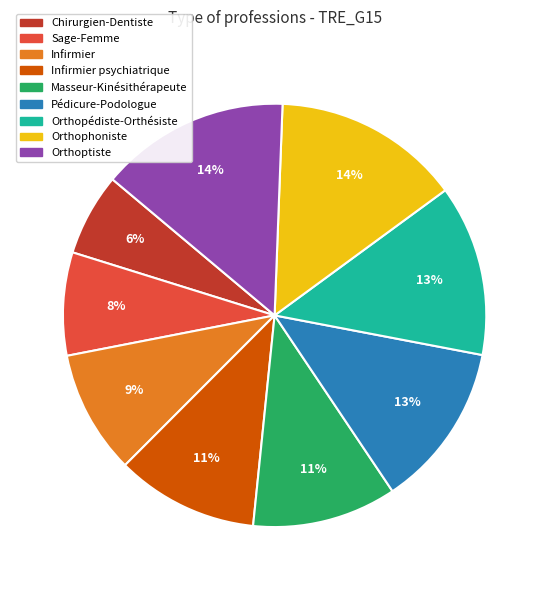

True or false: Orthopédiste-Orthésiste accounts for 13% of the total.

True